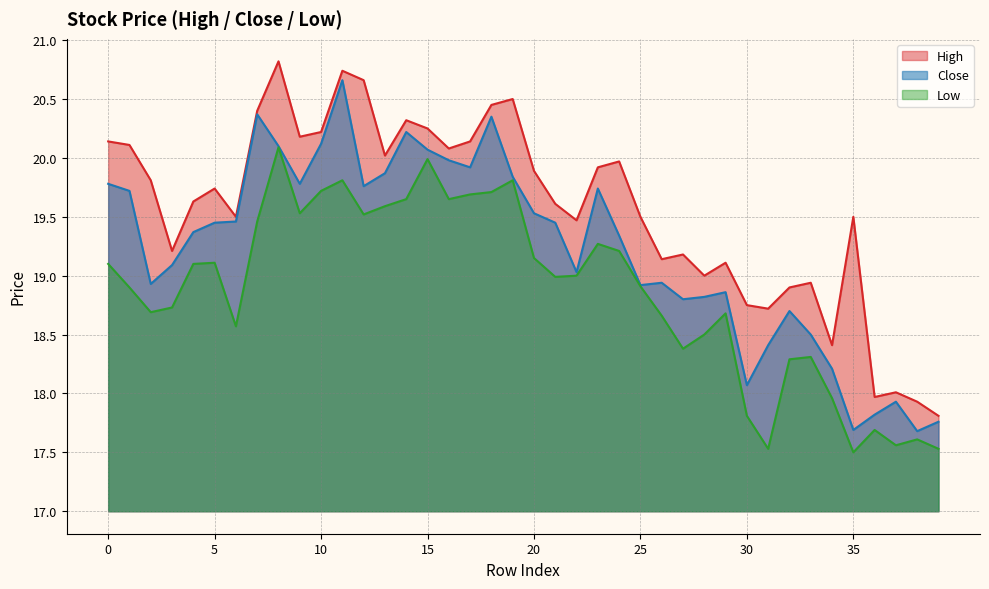

What is the approximate value of High at 19?

20.5